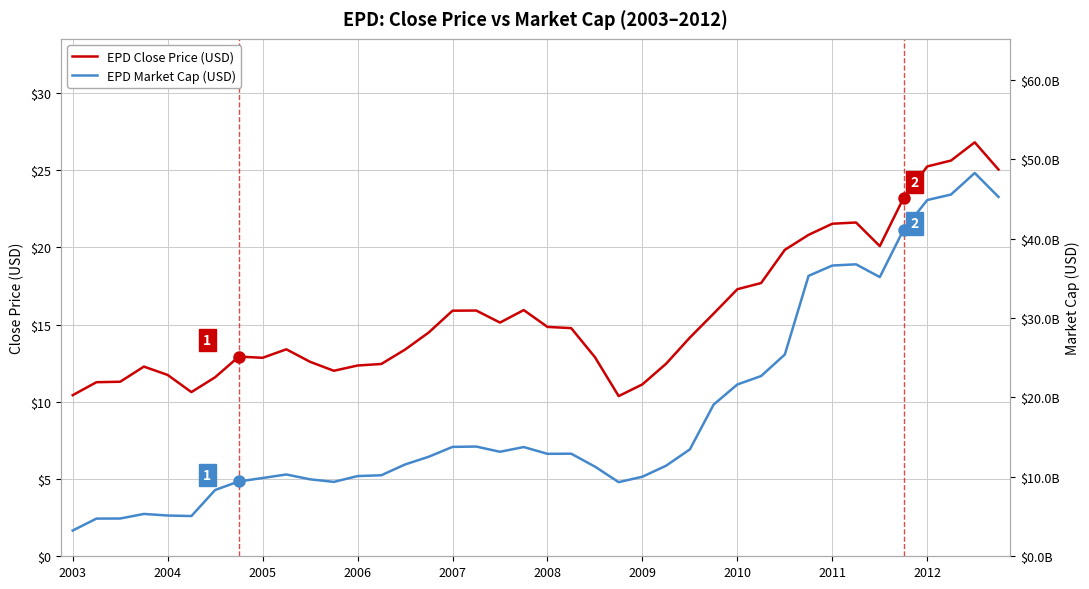

The EPD Close Price (USD) series shows 15.6 at 2009. True or false?

False